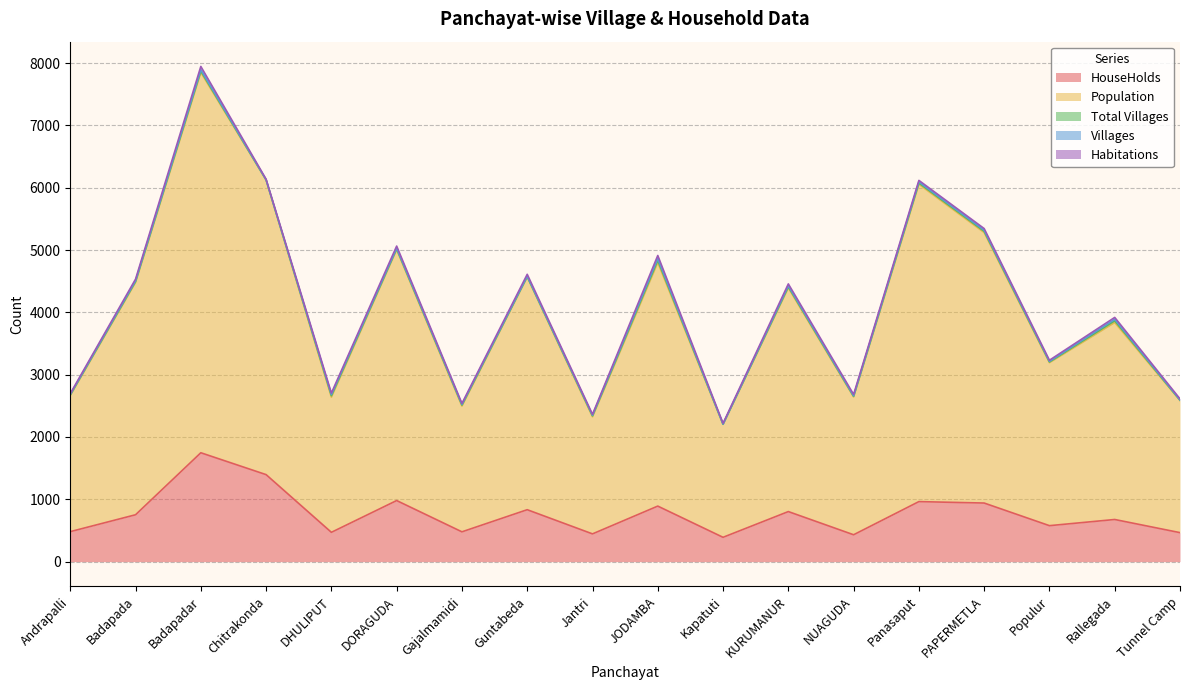

What is the difference between the second highest and second lowest values in the HouseHolds series?

965